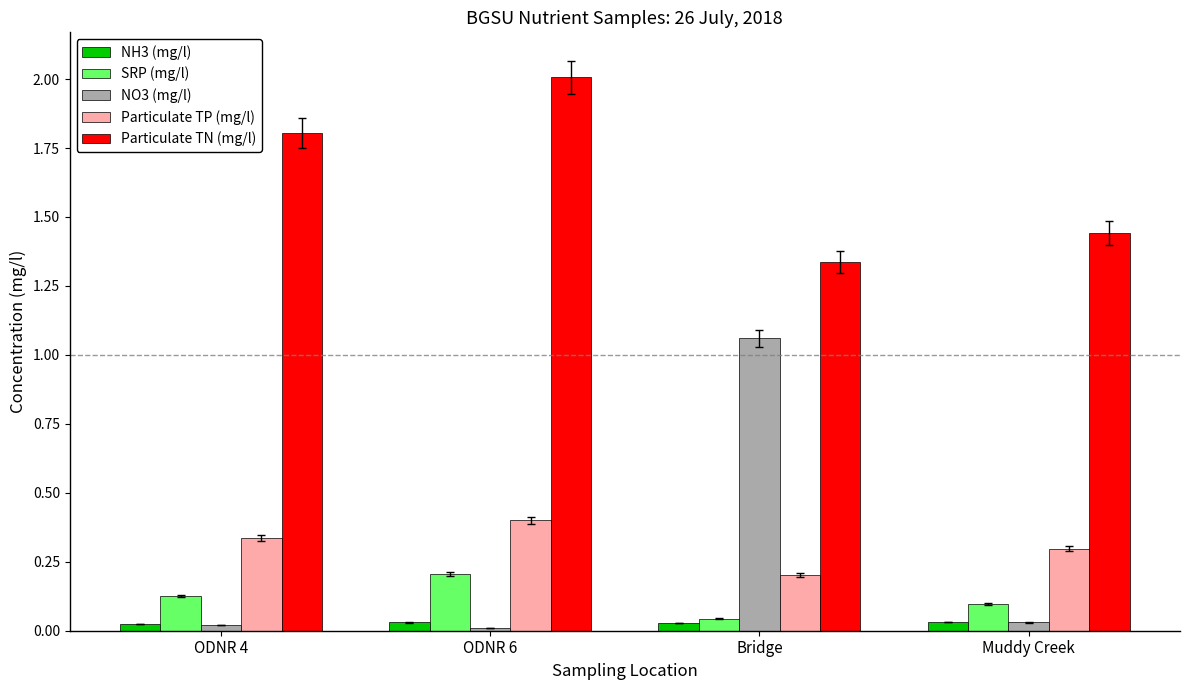

Rank the series by their maximum value, from lowest to highest.

NH3 (mg/l), SRP (mg/l), Particulate TP (mg/l), NO3 (mg/l), Particulate TN (mg/l)